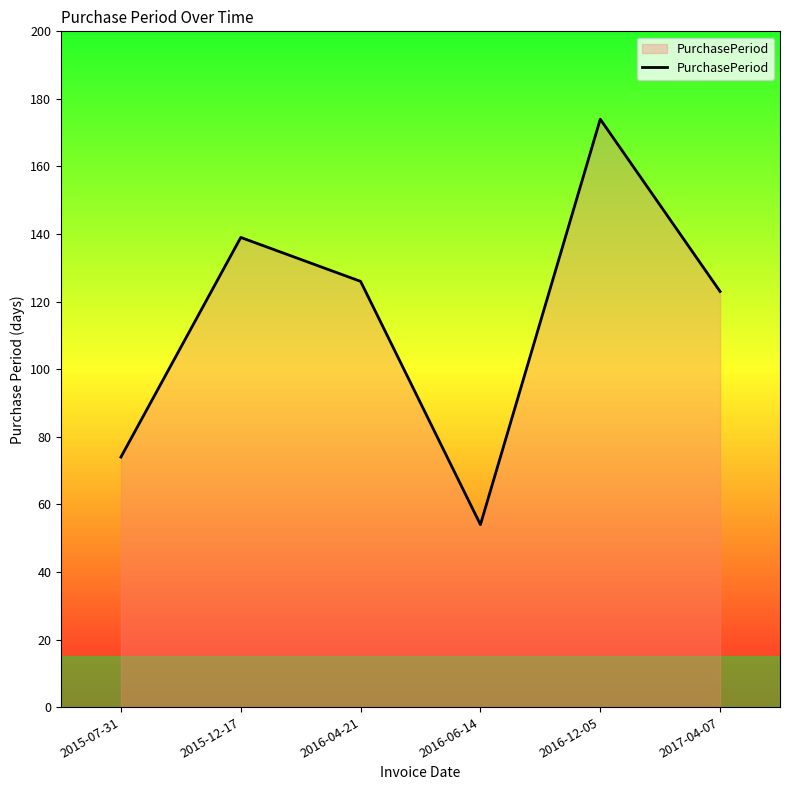

Reading right to left, list all the values displayed in this chart.

123	174	54	126	139	74